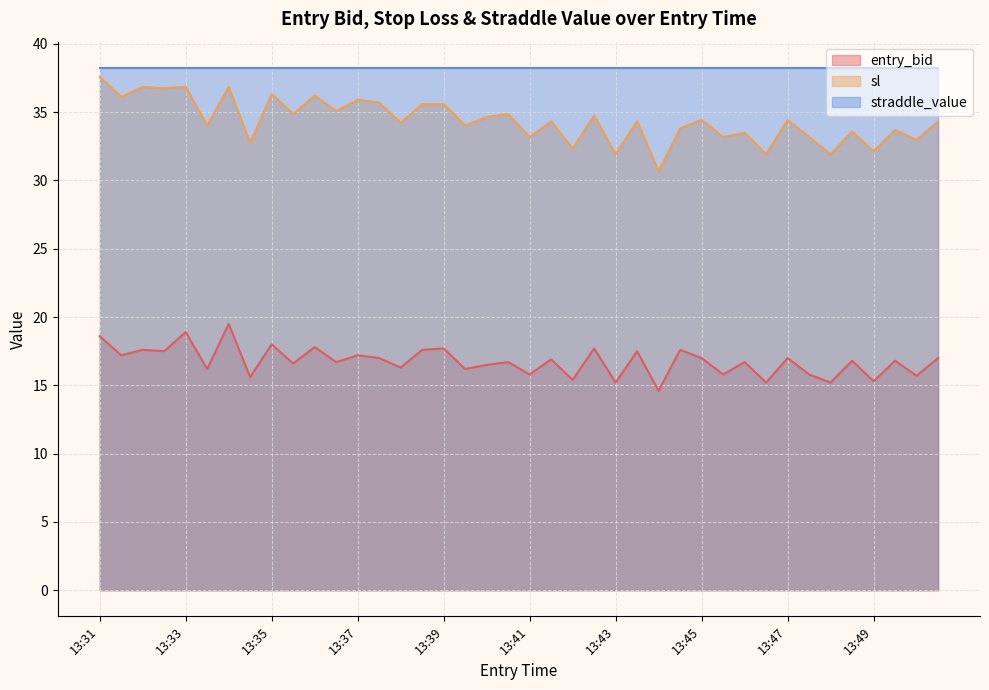

Which series has the largest total across all categories?

straddle_value